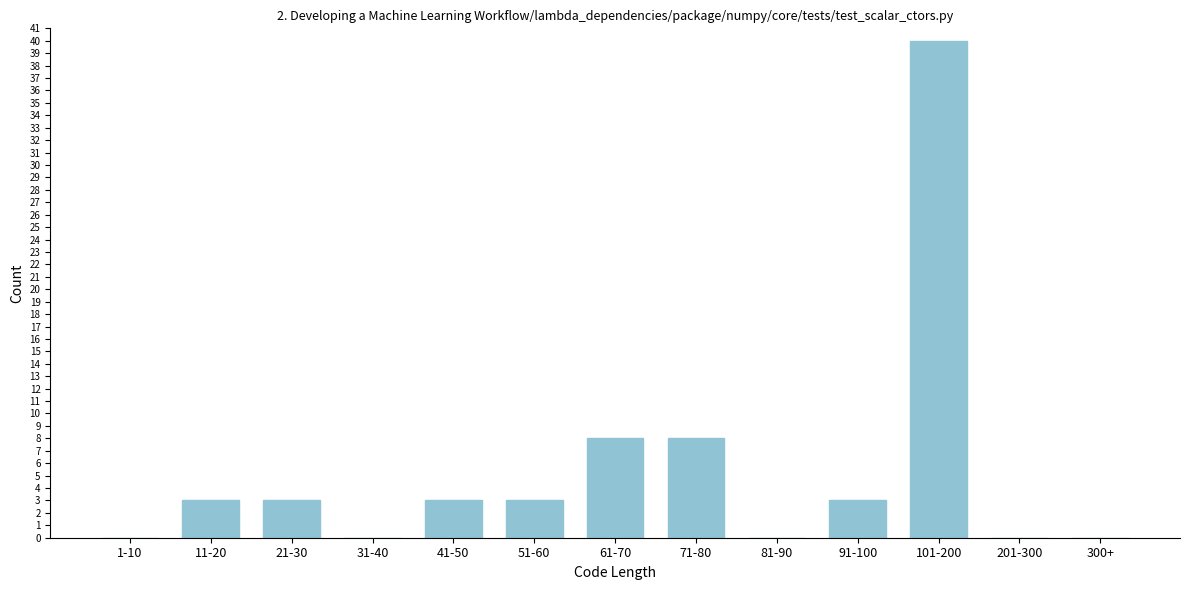

Reading left to right, what are all the values shown in this chart?

1-10=0	11-20=3	21-30=3	31-40=0	41-50=3	51-60=3	61-70=8	71-80=8	81-90=0	91-100=3	101-200=40	201-300=0	300+=0